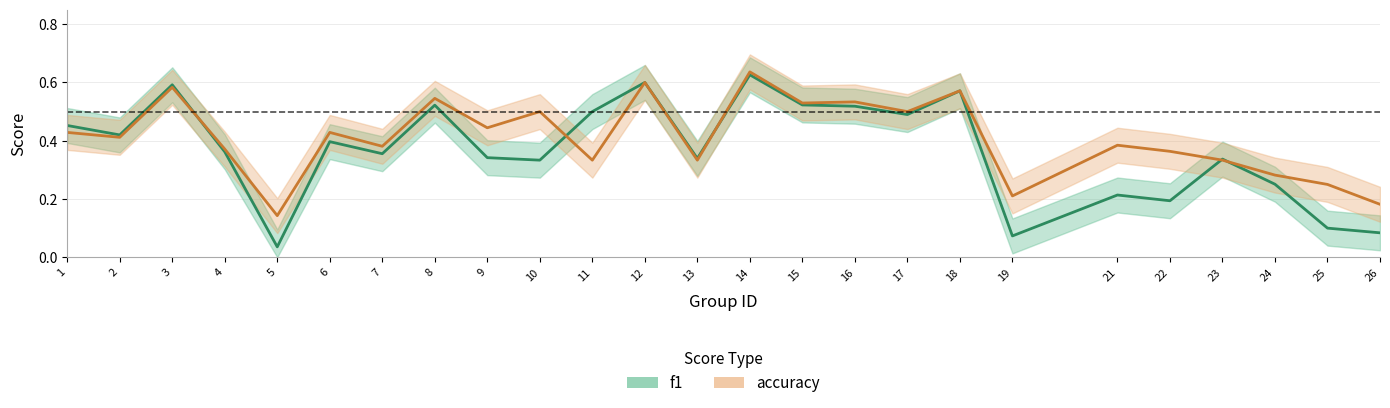

The f1 series shows 0.4 at 3. True or false?

False